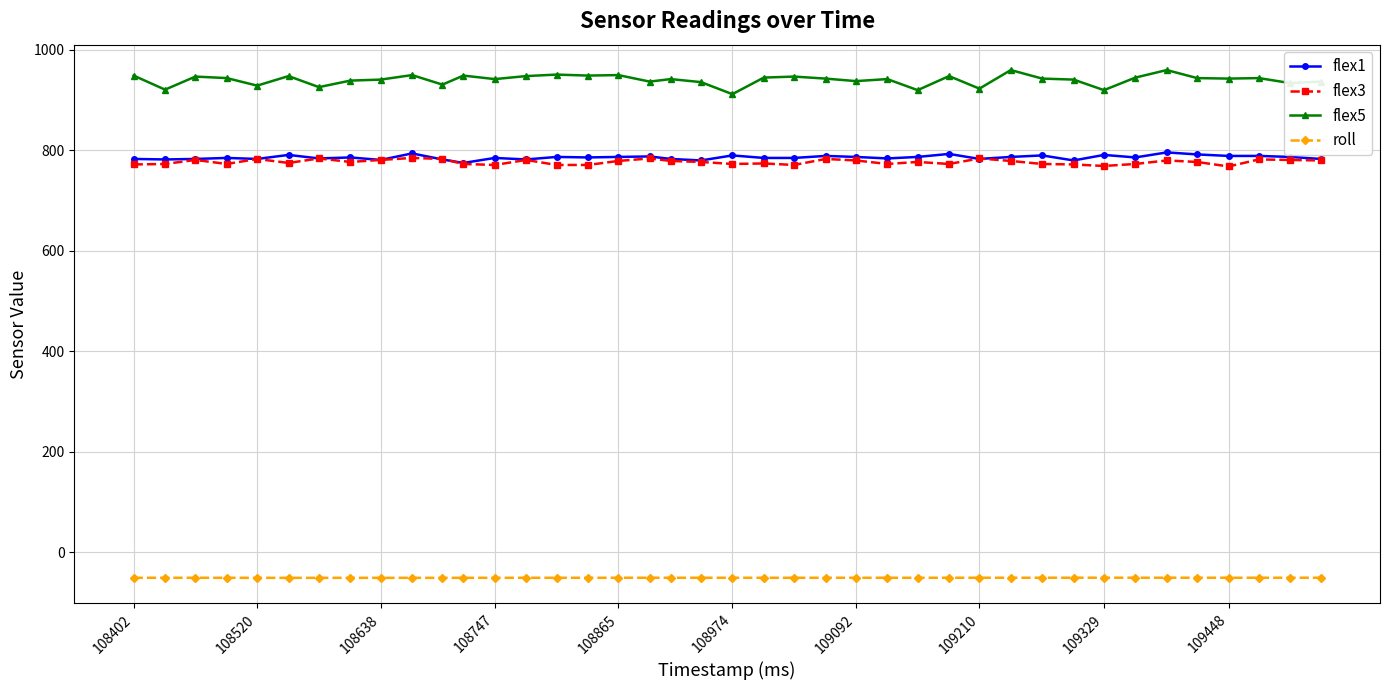

Which series has the largest range (max minus min)?

flex5